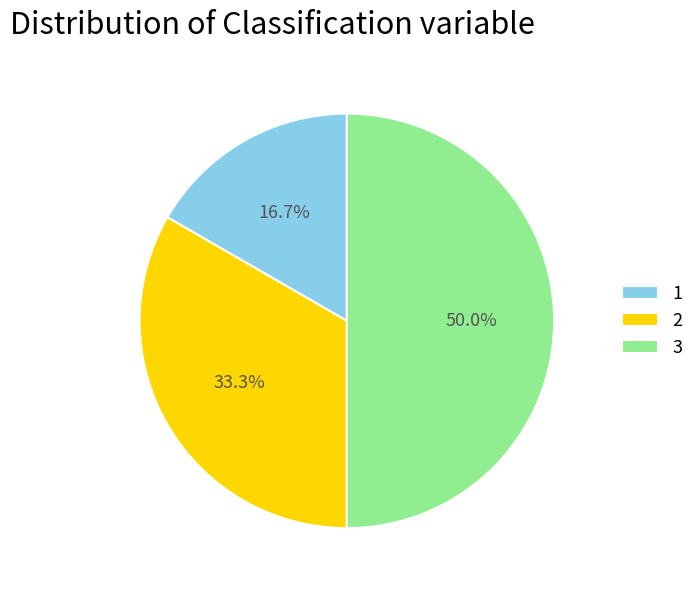

To the nearest percent, what portion does 3 represent?

50%